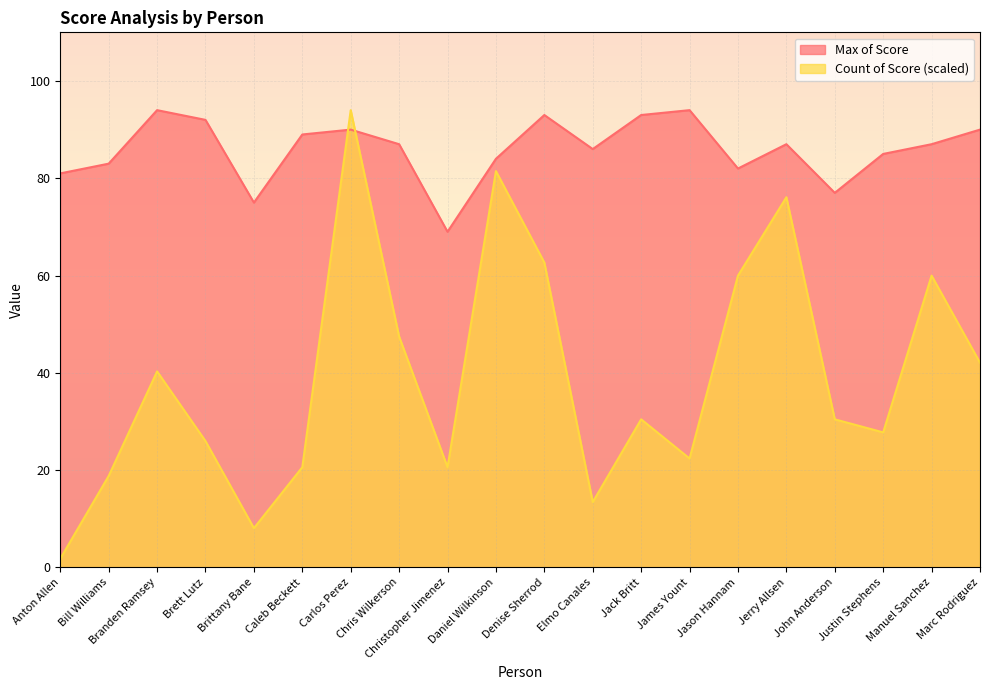

Reading left to right, what are all the values shown in this chart?

Max of Score: 81.0	83.0	94.0	92.0	75.0	89.0	90.0	87.0	69.0	84.0	93.0	86.0	93.0	94.0	82.0	87.0	77.0	85.0	87.0	90.0
Count of Score: 1.8	18.8	40.3	26.0	8.1	20.6	94.0	47.4	20.6	81.5	62.7	13.4	30.4	22.4	60.0	76.1	30.4	27.8	60.0	42.1